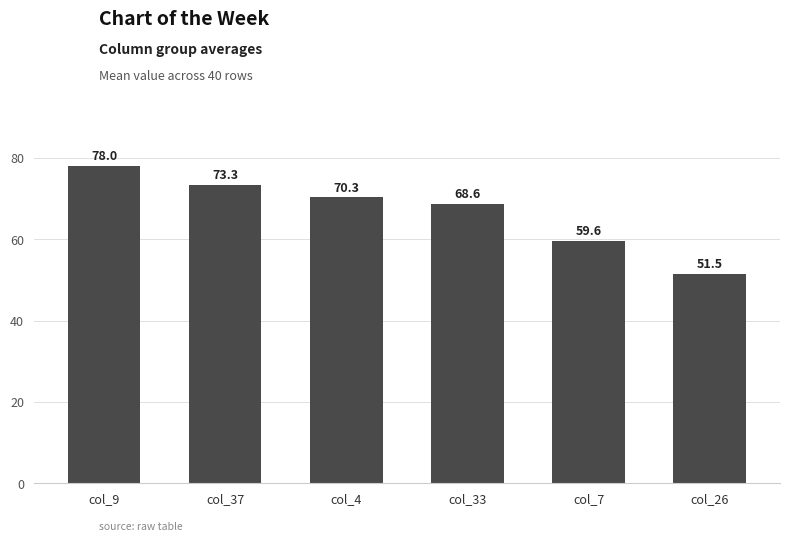

Rank the categories by value from highest to lowest.

col_9, col_37, col_4, col_33, col_7, col_26